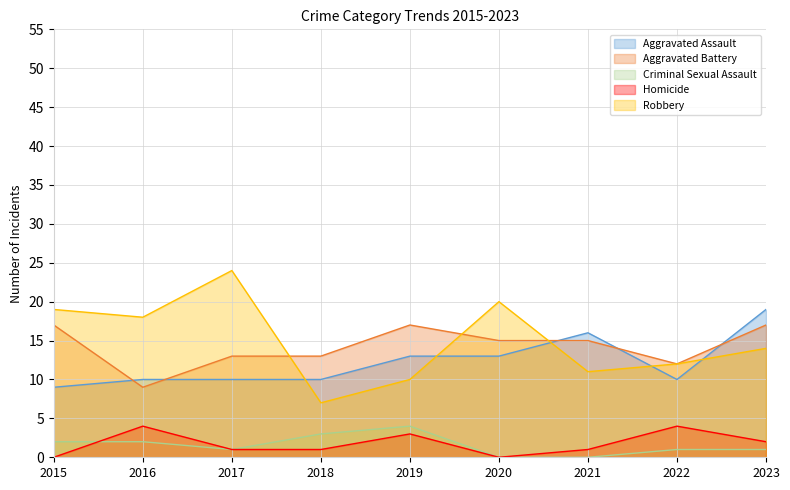

Is it true that Criminal Sexual Assault equals 0 at 2021?

True